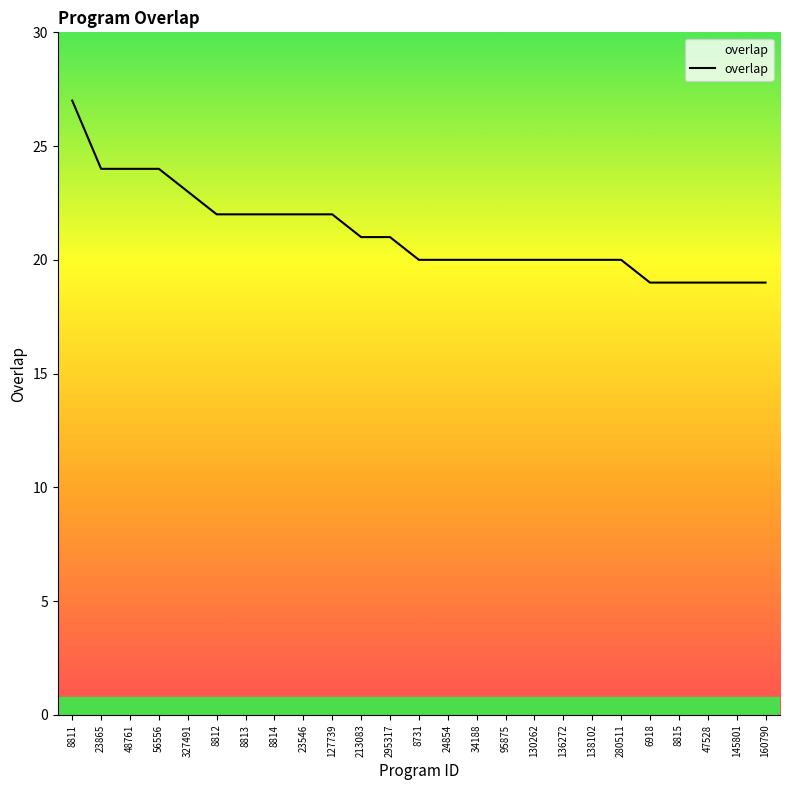

The chart shows a value of 20 at 130262. True or false?

True